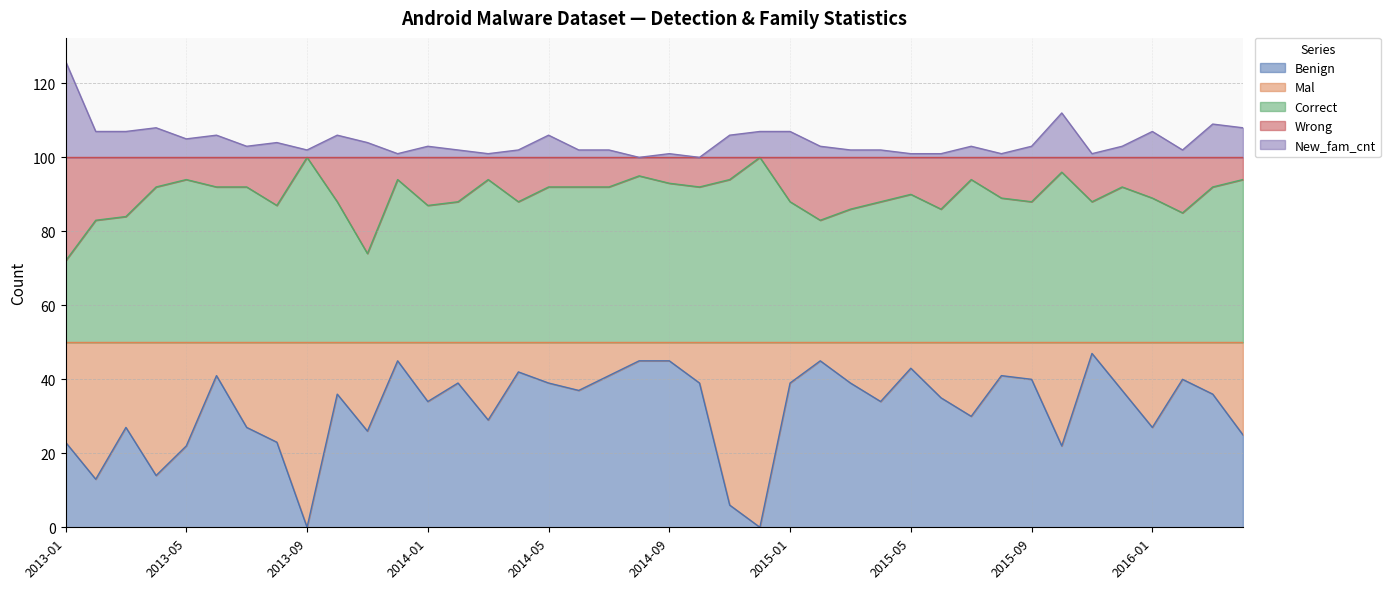

True or false: Correct and Benign cross at least once.

False